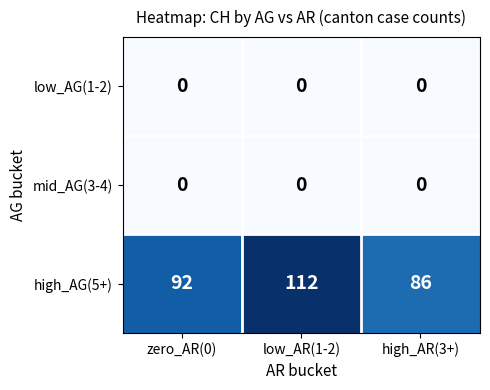

Count the number of categories in the chart.

3